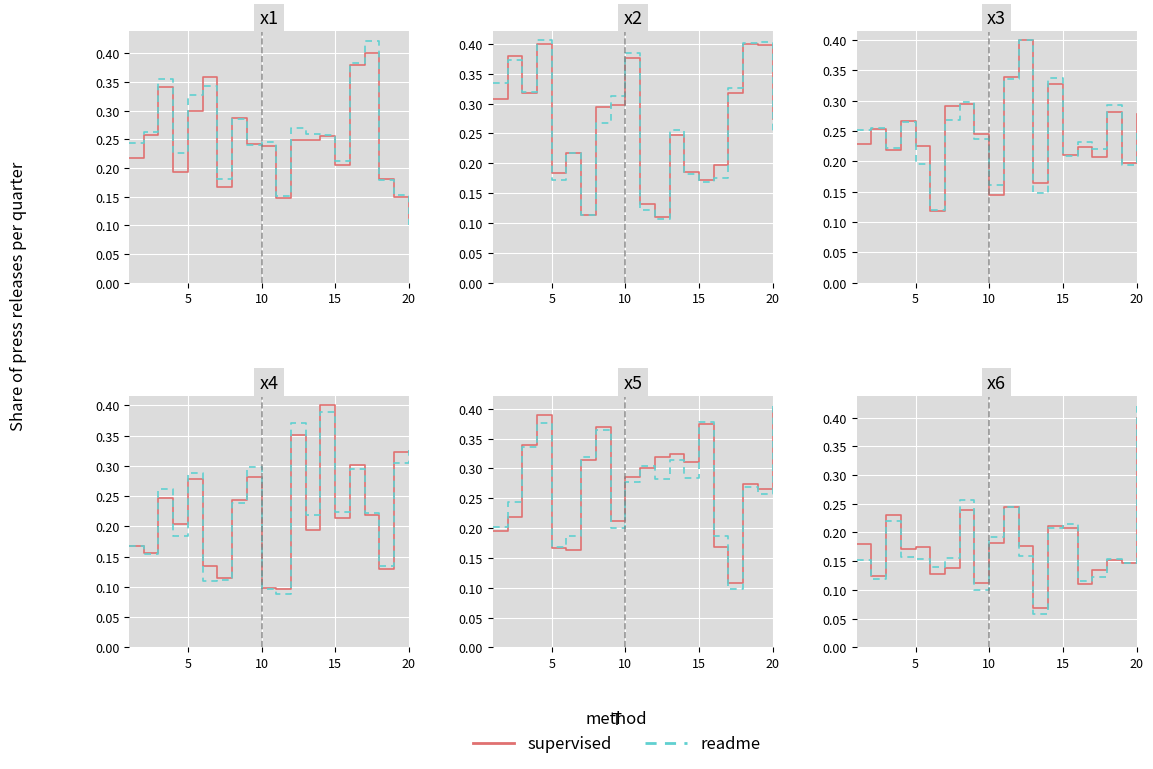

How many lines are shown in the chart?

2